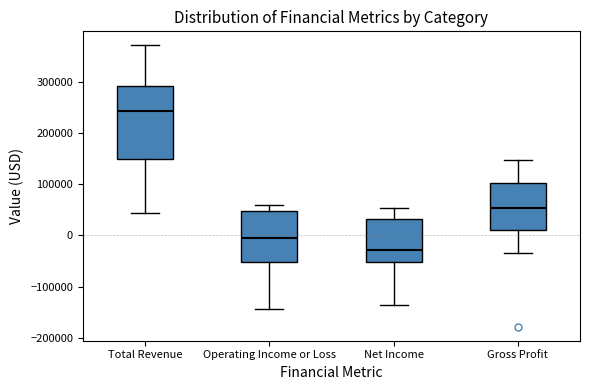

Where does the lower whisker of the box for Gross Profit end on the y-axis? The values are not printed on the chart, so give them approximately, as read against the axis.

-40000